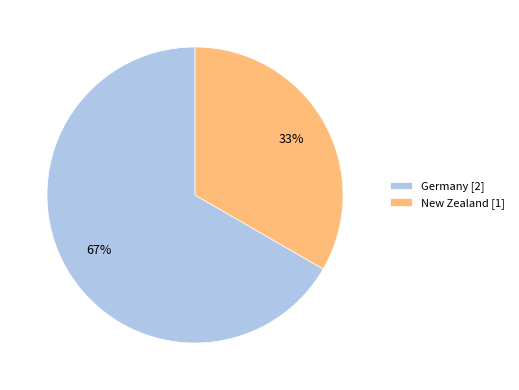

Combined, do New Zealand and Germany account for over 50%?

Yes